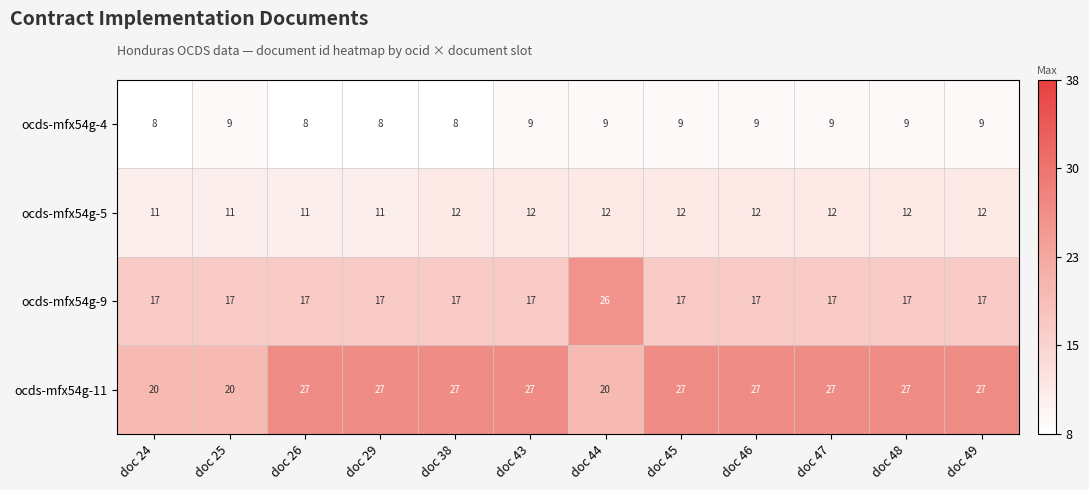

Is it true that ocds-mfx54g-5 equals 11 at doc 26?

True